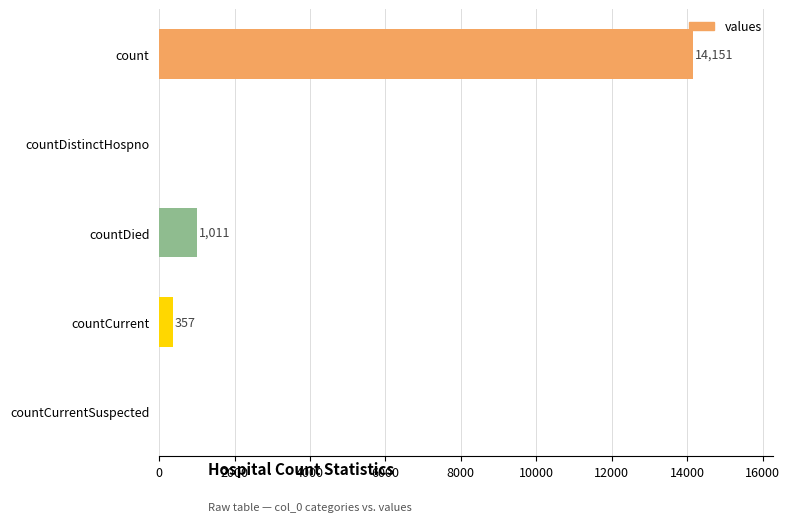

What is the sum of all values?

15519